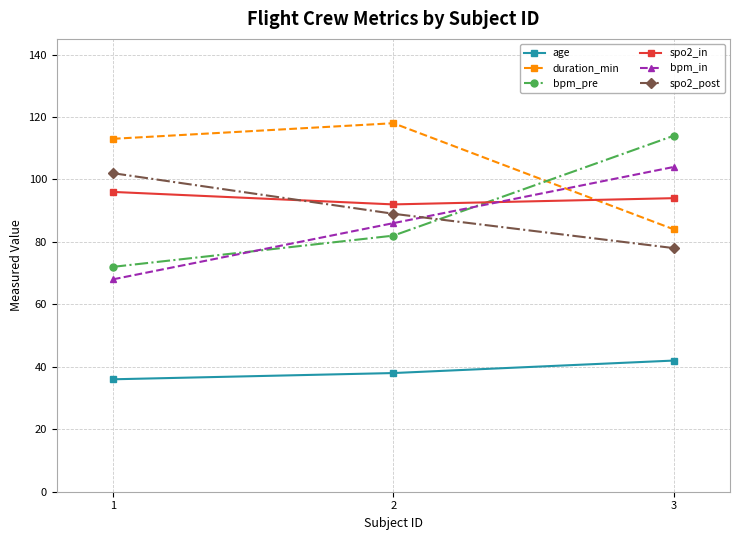

Reading left to right, list all the values displayed in this chart.

age: 36	38	42
duration_min: 113	118	84
bpm_pre: 72	82	114
spo2_in: 96	92	94
bpm_in: 68	86	104
spo2_post: 102	89	78